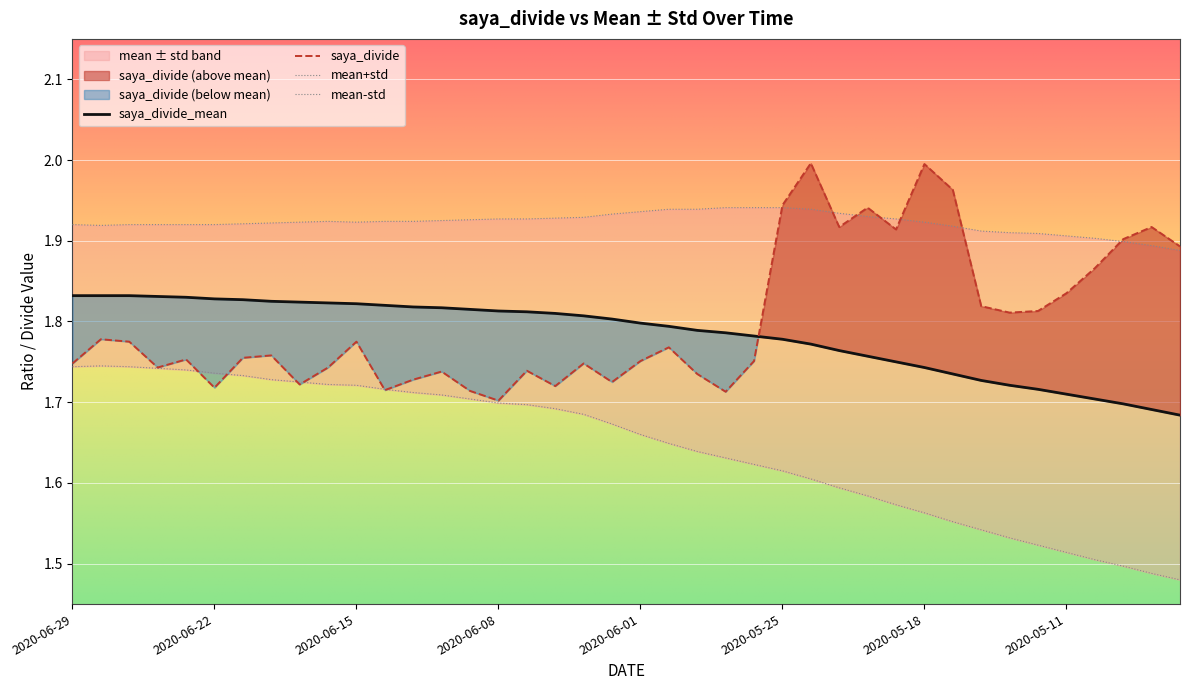

At which category does saya_divide reach its first local peak?

2020-06-26